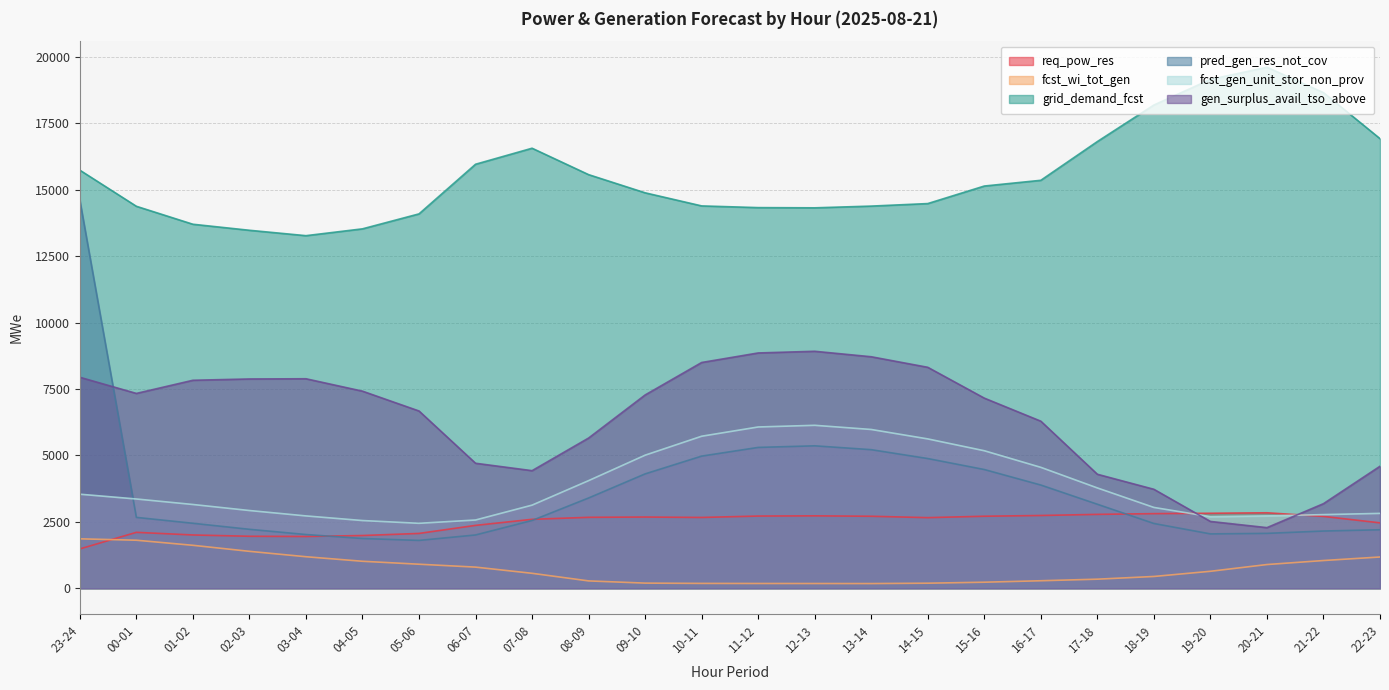

At how many categories does at least one series exceed 8750?

24